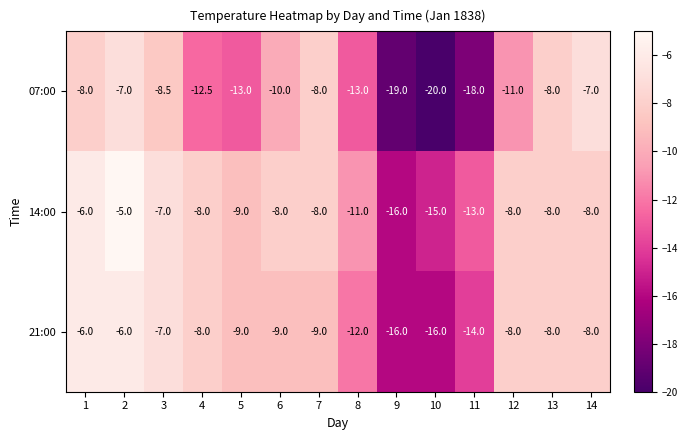

What is the difference between the 07:00 values at 10 and 3?

11.5